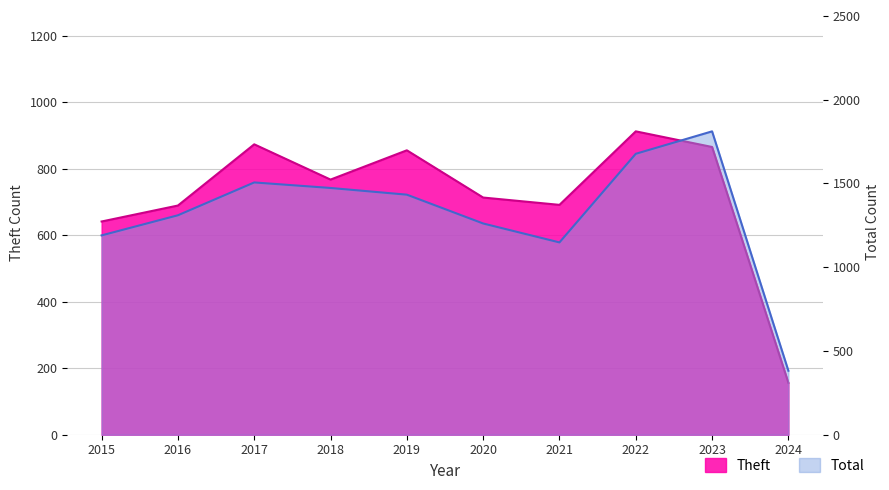

Is it true that Theft equals 912 at 2022?

True